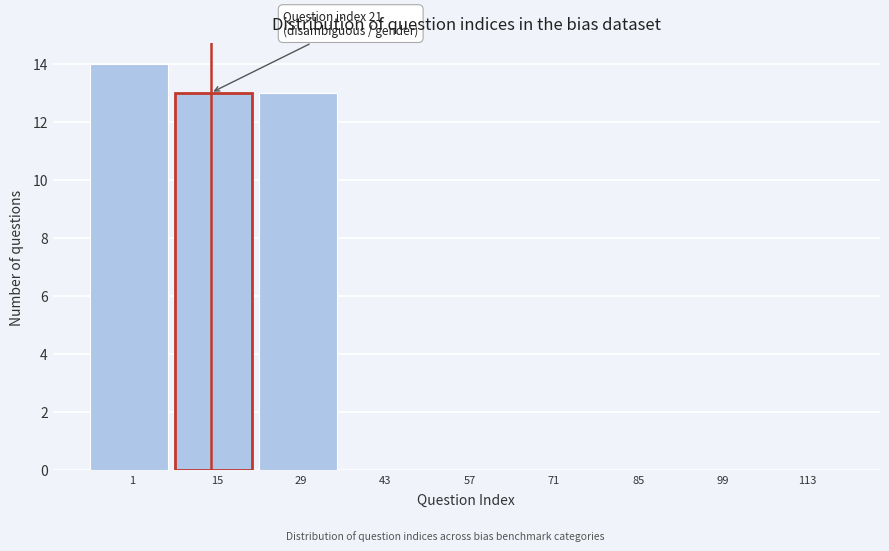

Reading right to left, list all the values displayed in this chart.

113=0	99=0	85=0	71=0	57=0	43=0	29=13	15=13	1=14